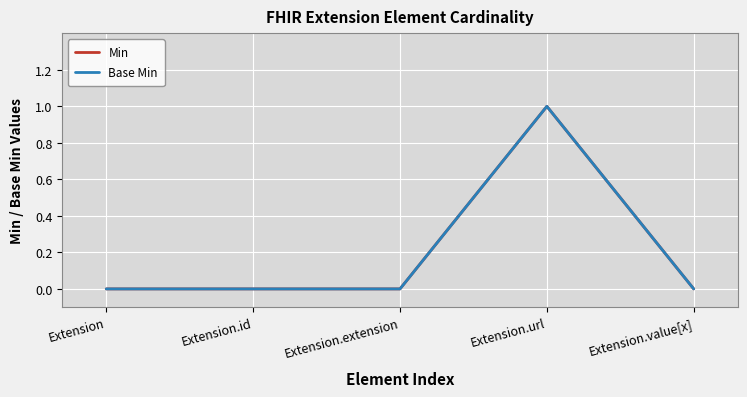

Which series has the largest range (max minus min)?

Min